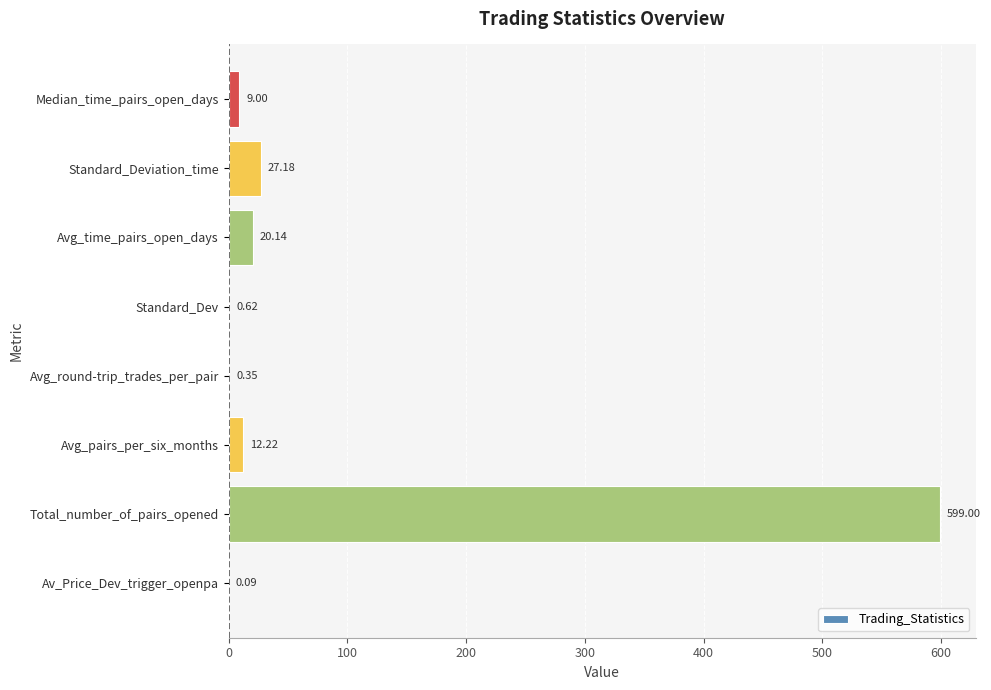

What is the sum of all values?

668.6